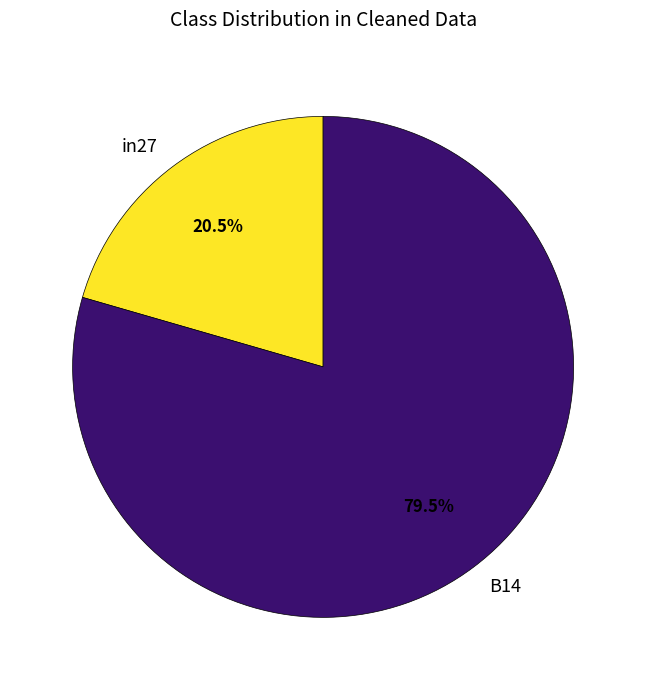

Which slice is the smallest?

in27